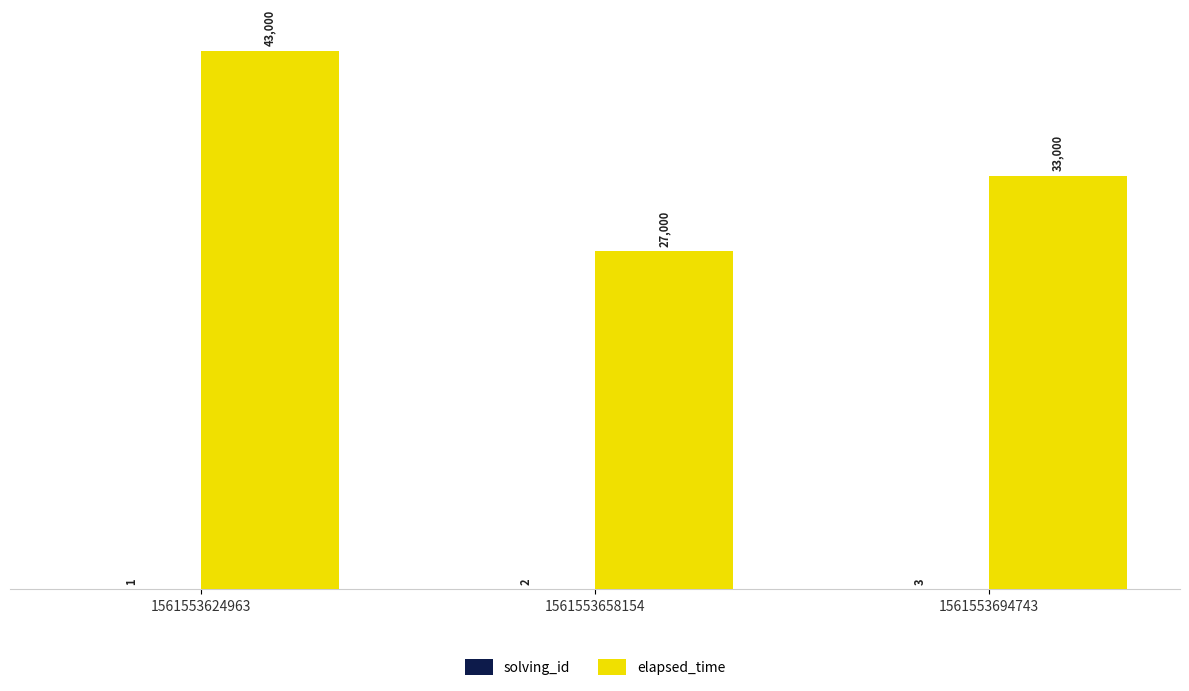

What is the average value of the elapsed_time series?

34333